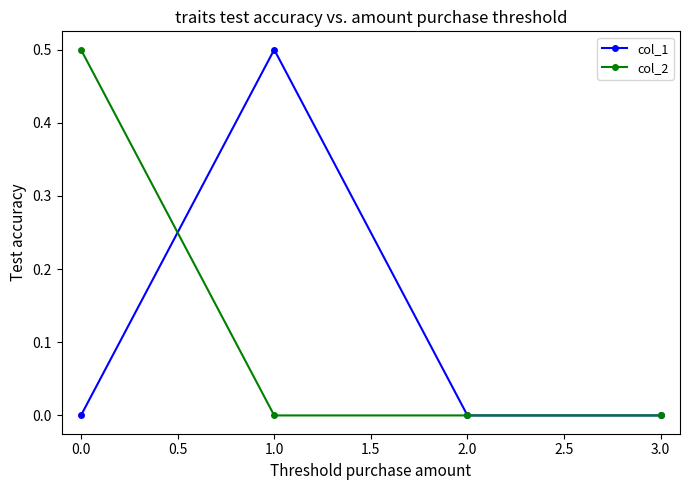

What is the maximum value for col_2?

0.5